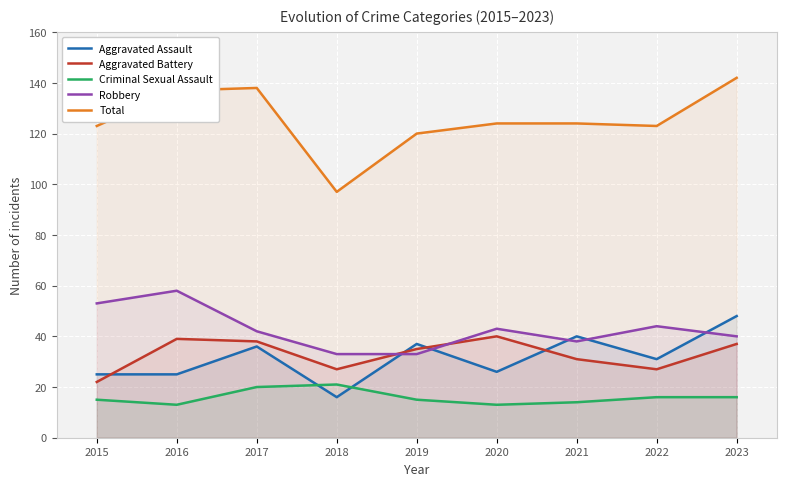

What is the maximum value for Robbery?

58